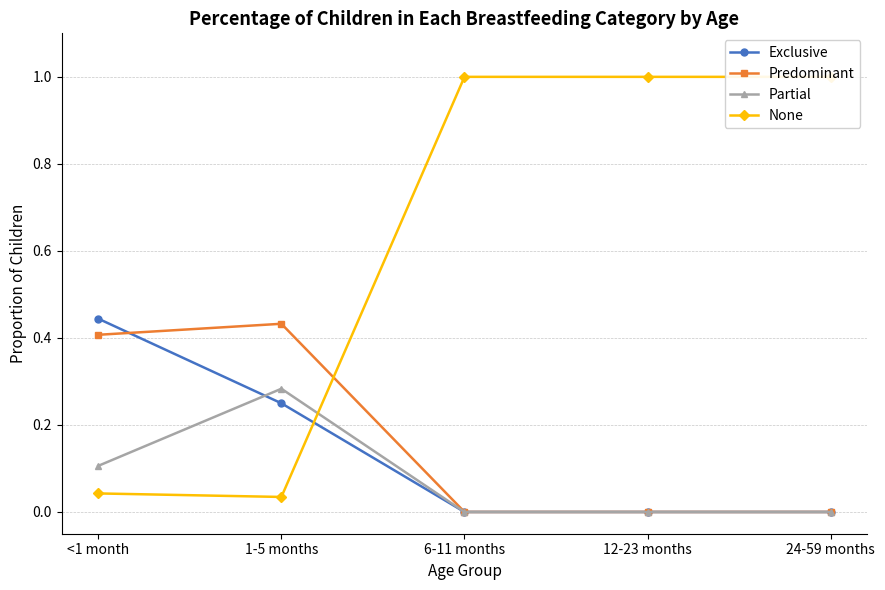

True or false: Predominant has more than 0 interior local peaks.

True